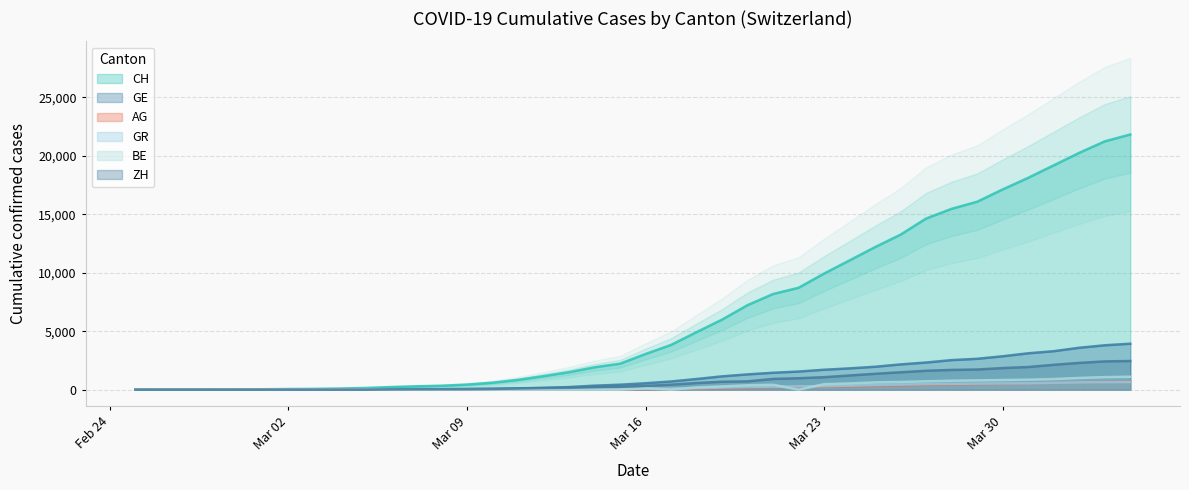

Reading right to left, transcribe all the data shown in this chart.

CH: 21808	21221	20239	19172	18106	17114	16064	15458	14628	13254	12187	11051	9926	8710	8176	7226	5990	4918	3826	3048	2220	1914	1494	1156	838	595	435	336	287	223	146	100	70	56	38	31	19	9	5	0
GE: 3928	3793	3582	3289	3109	2855	2638	2527	2321	2160	1959	1820	1703	1549	1445	1307	1139	911	701	549	425	343	224	153	112	79	59	44	42	29	20	15	13	10	9	8	4	1	1	0
AG: 702	673	631	596	554	506	485	444	407	367	318	283	245	235	223	175	134	96	69	56	43	33	30	27	20	18	15	14	14	12	11	10	7	7	4	3	1	1	1	0
GR: 657	649	622	592	547	535	519	495	474	433	393	343	300	284	258	226	182	128	101	84	71	56	53	43	31	22	18	18	17	16	14	12	9	9	6	6	6	2	2	0
BE: 1106	1073	1003	909	856	826	798	767	718	660	624	532	470	0	418	377	282	193	0	123	0	0	0	0	0	0	34	0	0	17	0	0	0	0	0	0	0	0	0	0
ZH: 2450	2417	2289	2125	1936	1848	1722	1690	1616	1489	1357	1213	1067	978	919	711	679	568	429	326	250	218	163	140	101	62	49	40	34	29	0	0	0	0	0	0	0	0	0	0